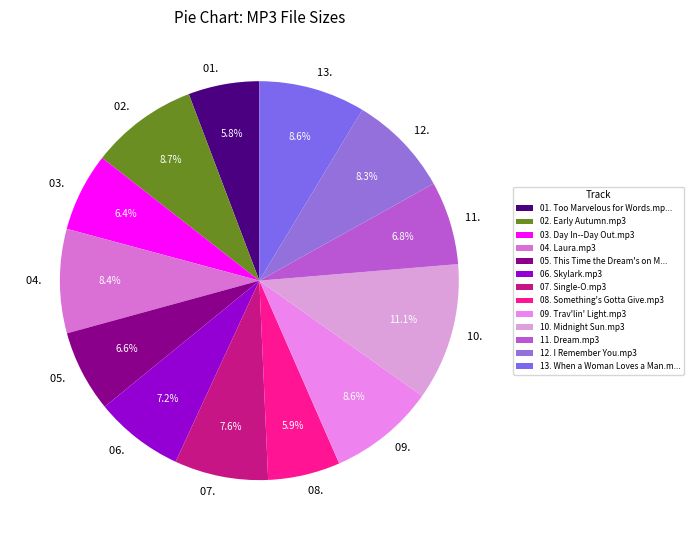

To the nearest percent, what percentage of the pie is 12. I Remember You.mp3?

8%